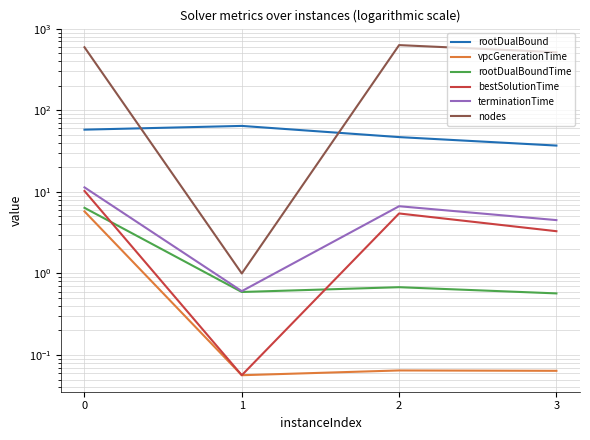

Which series has the largest range (max minus min)?

nodes